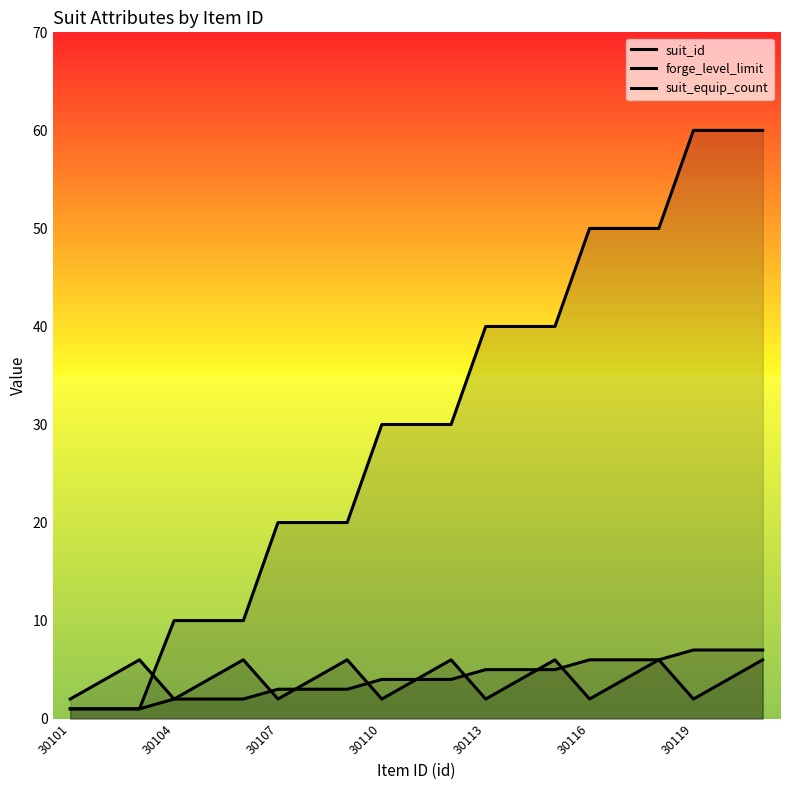

How many lines are shown in the chart?

3